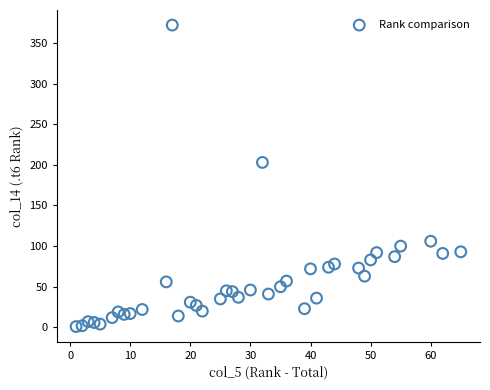

What Y value in the scatter plot is closest to 186?

203